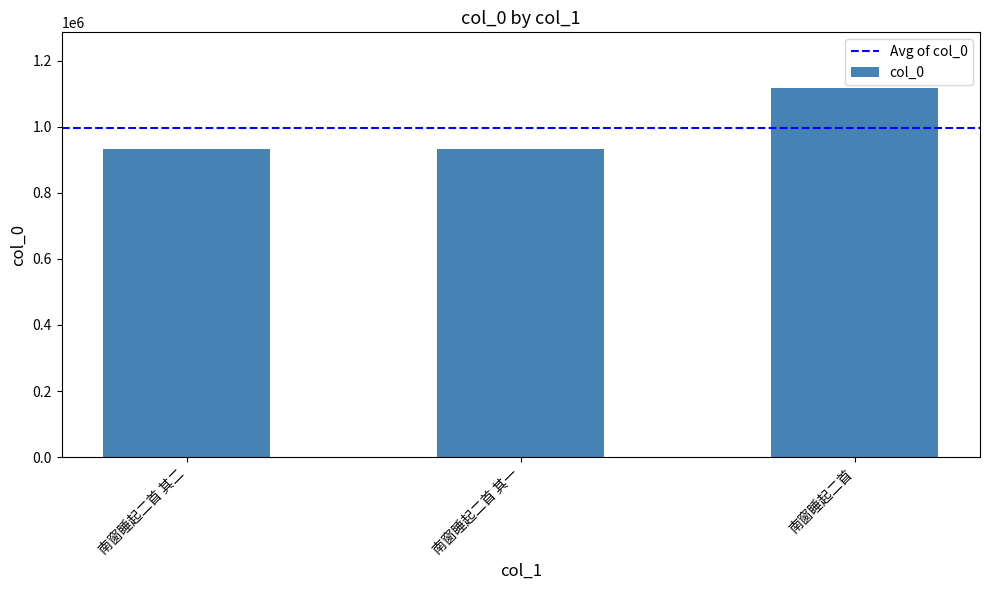

What is the minimum value shown in the chart?

932908